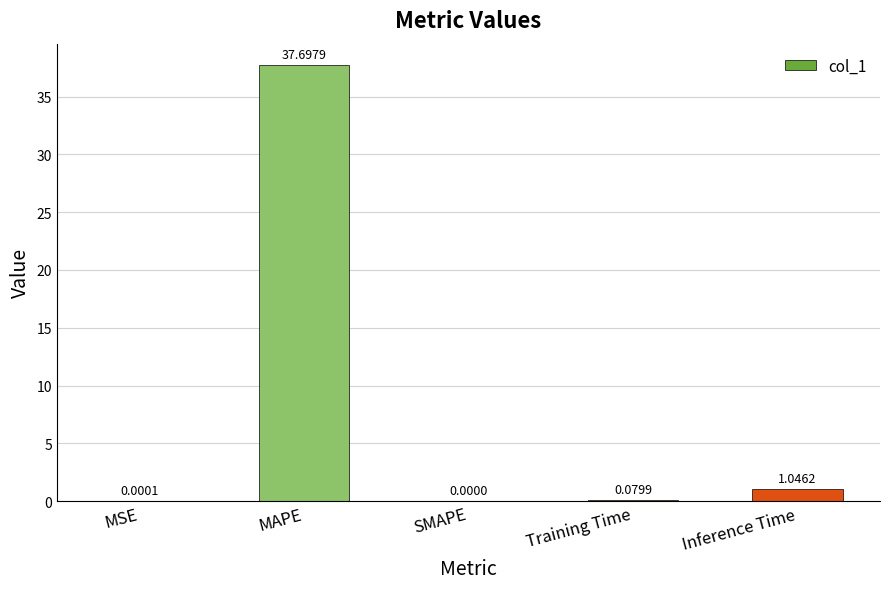

How many data points are above 0?

4